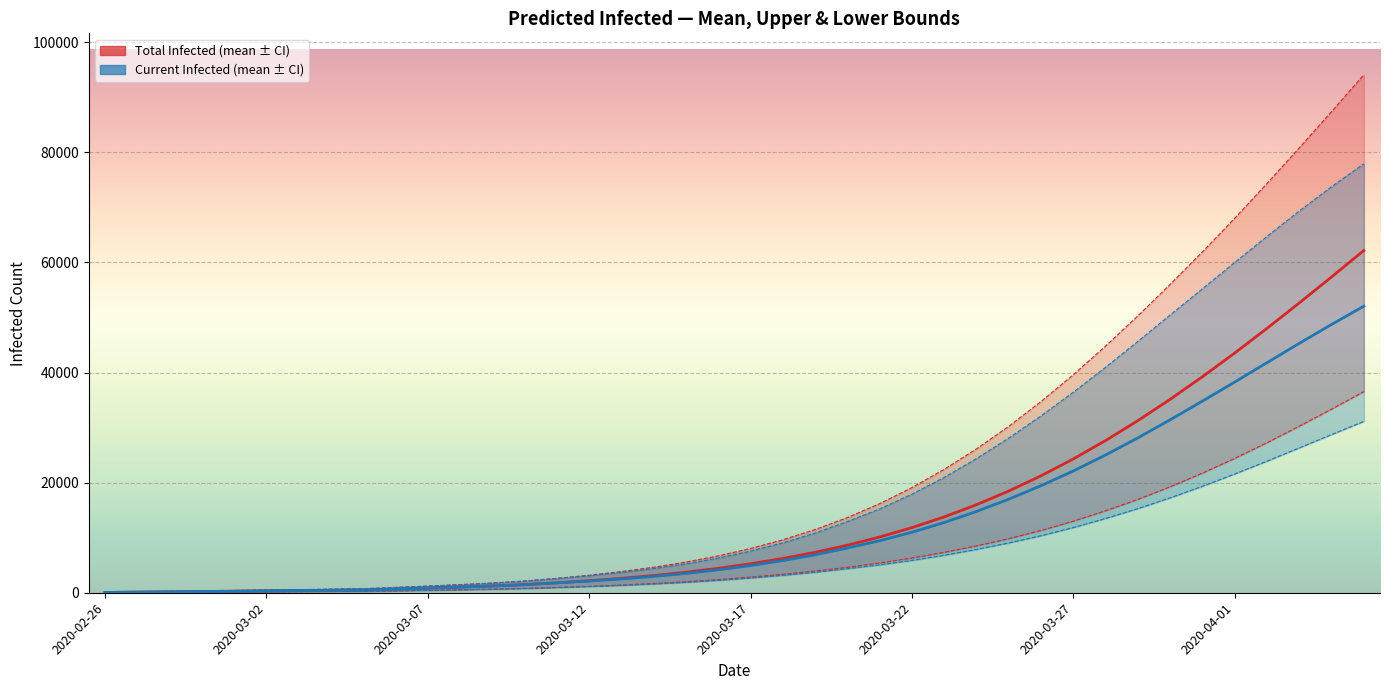

True or false: predicted_total_infected_lower and predicted_current_infected_mean cross at least once.

False